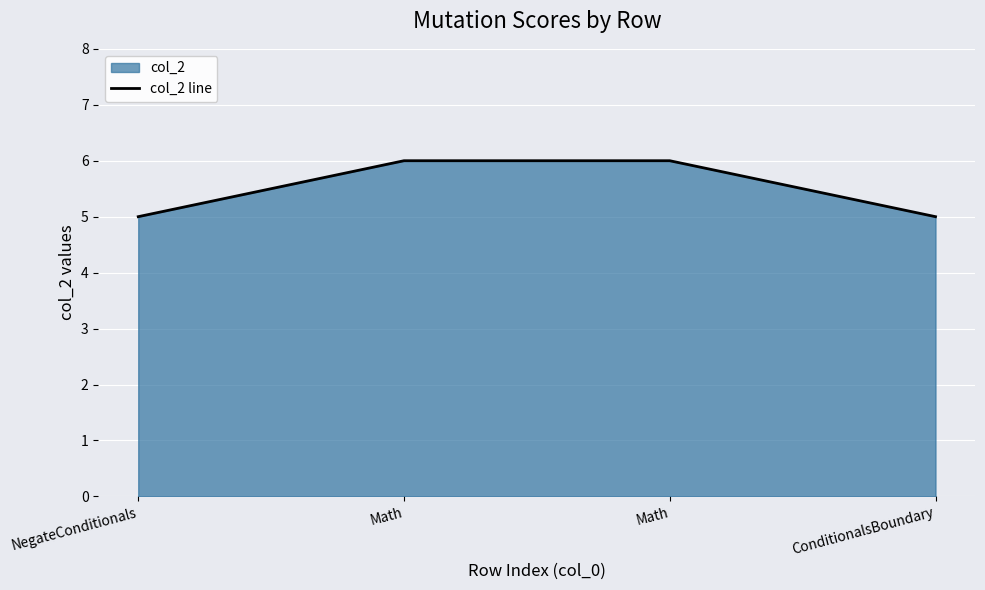

What is the label of the 4th point from the right?

NegateConditionals